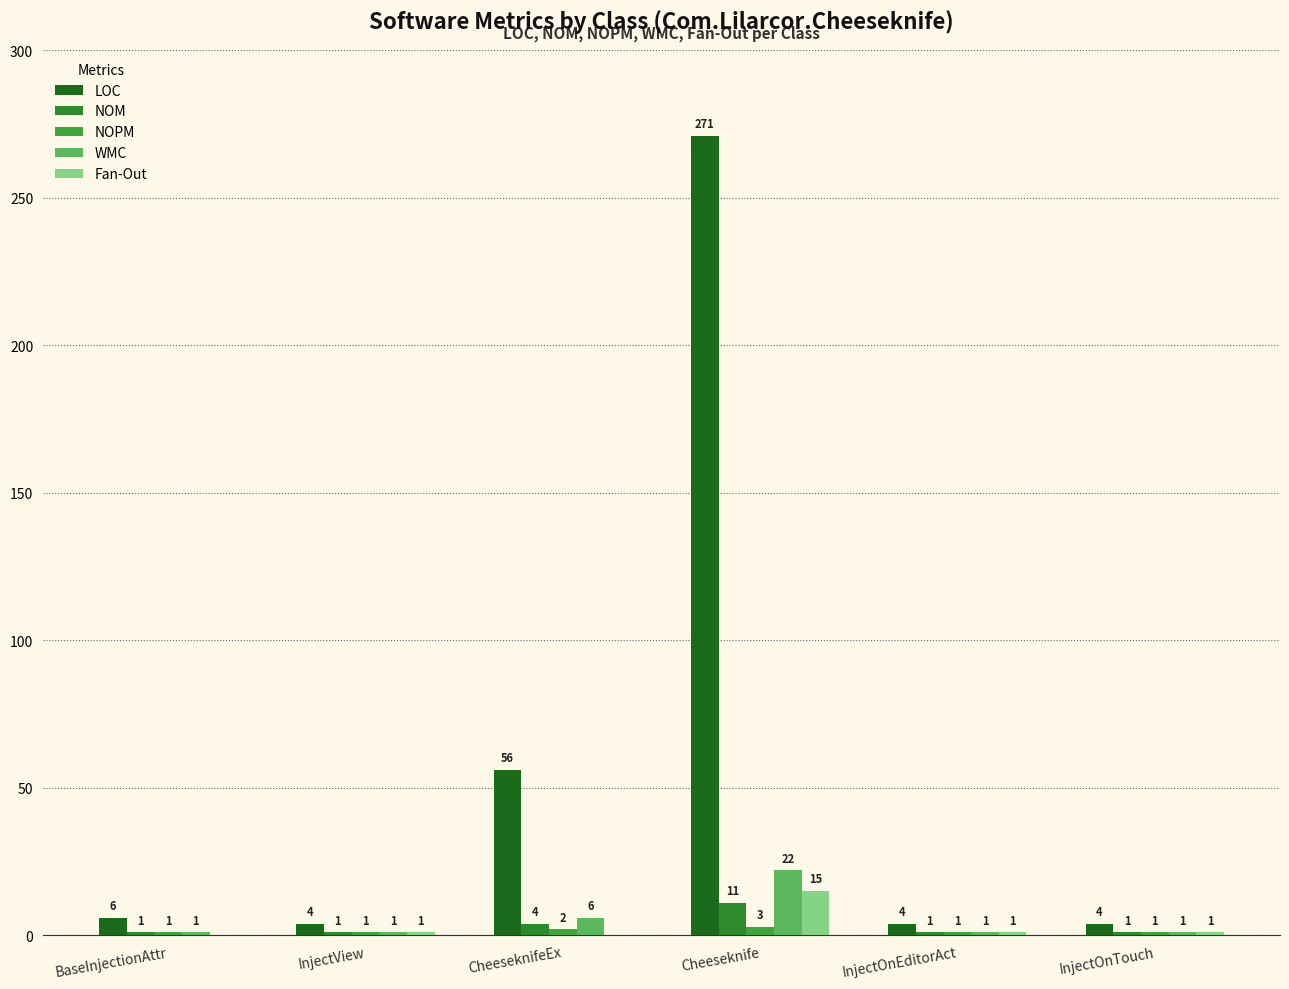

Count the number of categories in the chart.

6